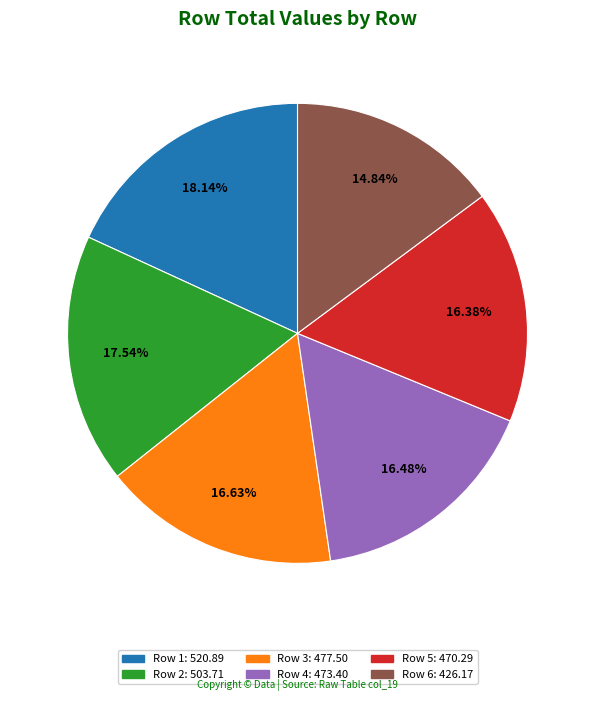

Is the sum of Row 3 and Row 5 greater than half?

No